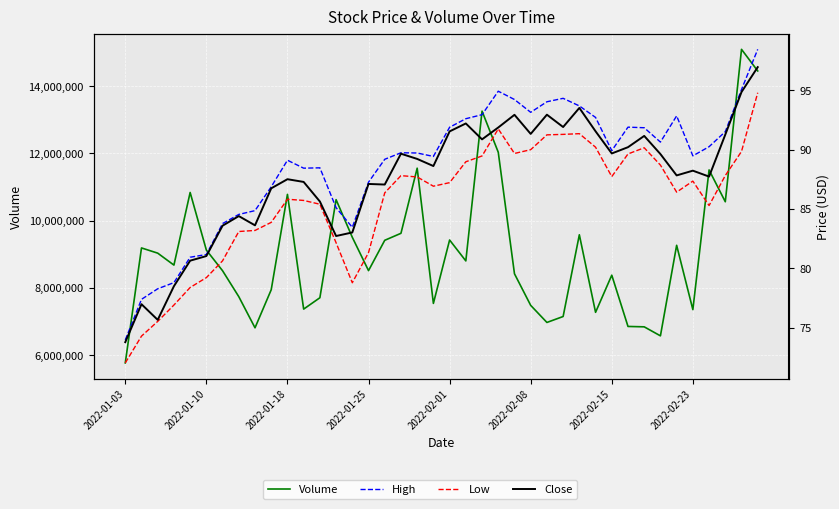

Rank the categories by Volume value from highest to lowest.

38, 39, 22, 23, 18, 36, 2022-02-01, 10, 13, 37, 17, 28, 14, 20, 16, 34, 2022-01-10, 2022-02-08, 2022-01-18, 21, 2022-01-25, 15, 2022-02-15, 24, 30, 9, 2022-02-23, 12, 19, 25, 11, 35, 29, 27, 26, 31, 32, 8, 33, 2022-01-03